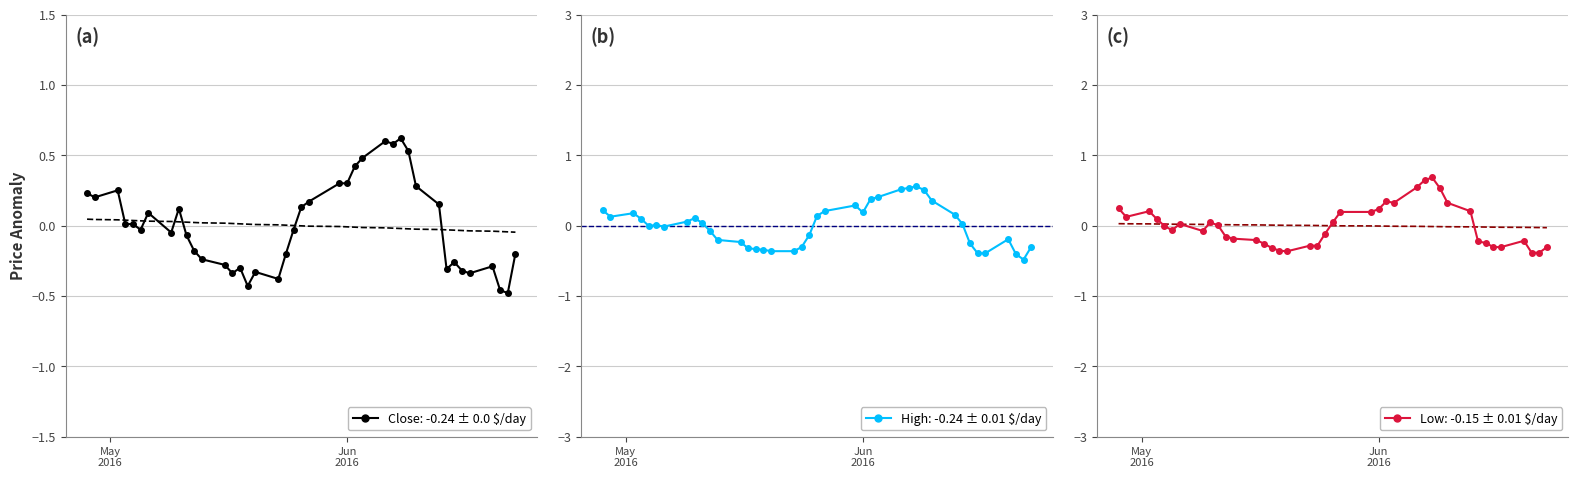

The High (anomaly) series shows -0.3 at 11. True or false?

False